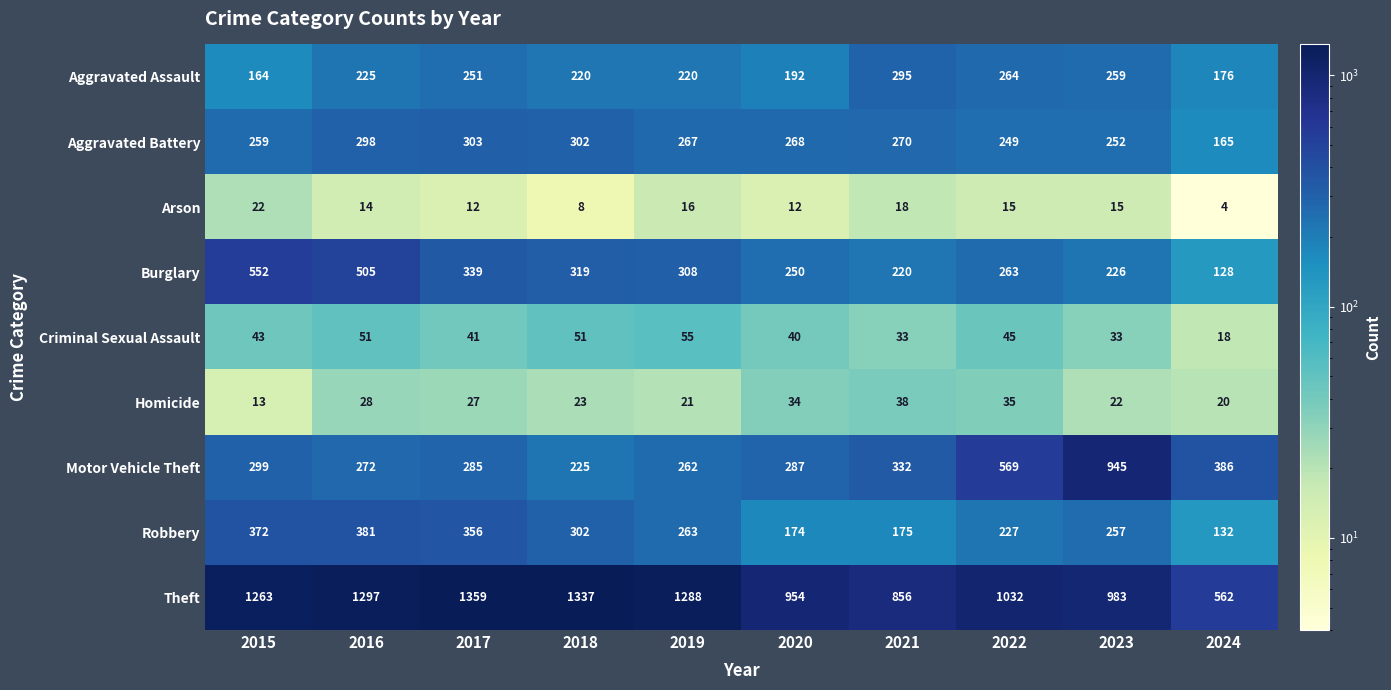

True or false: Aggravated Battery has a value of 199 at 2016.

False